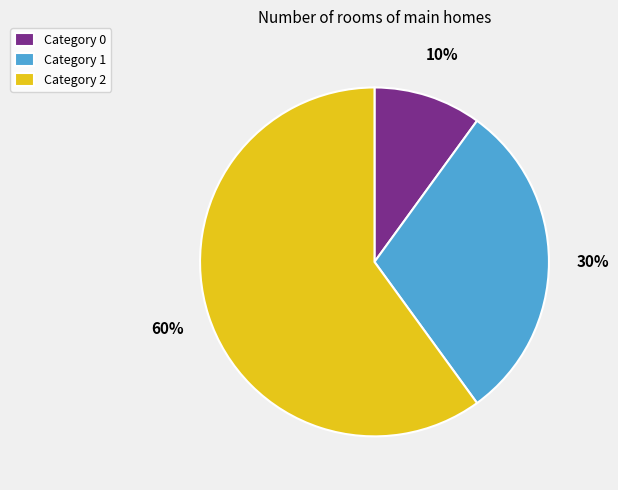

To the nearest percent, what is the difference between the Category 2 and Category 0 slice percentages?

50%